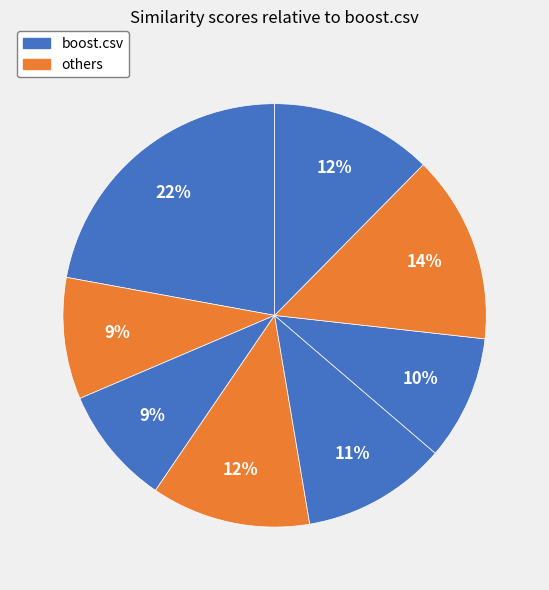

What is the largest slice in the pie chart?

boost.csv